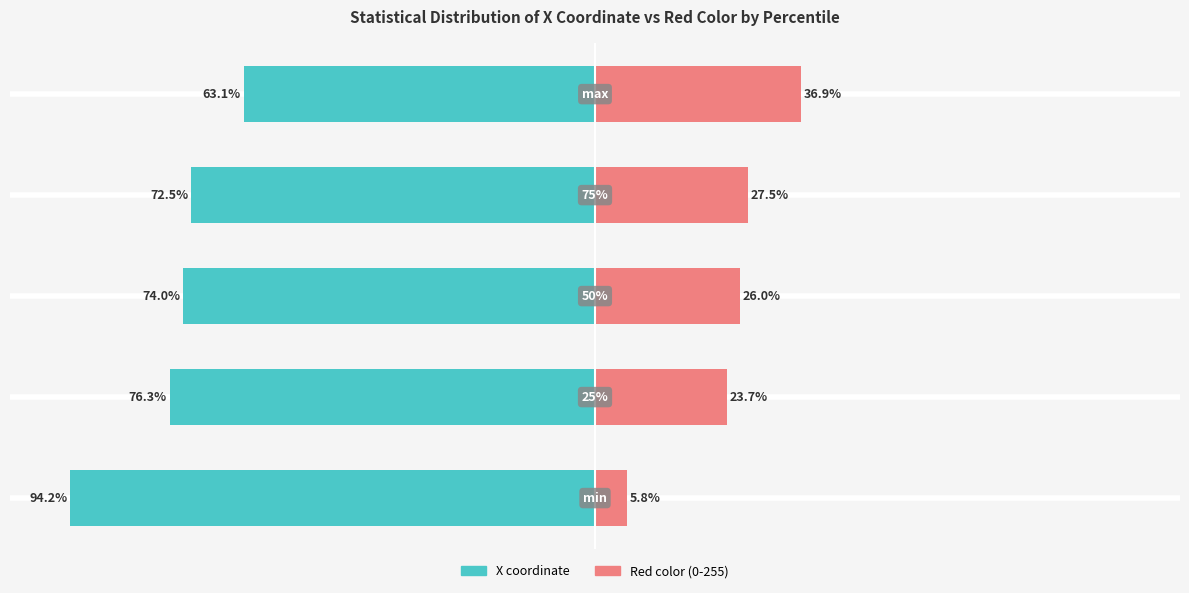

At which category is the sum across all series the highest?

4